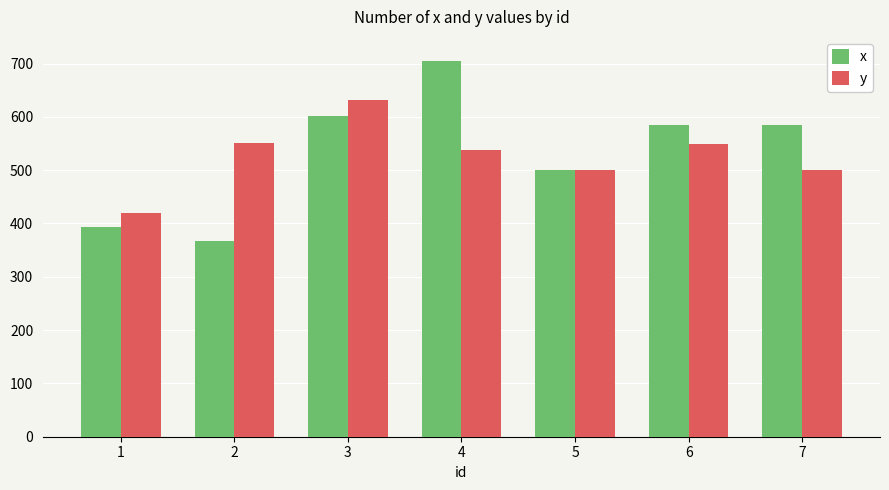

Does the chart contain any negative values?

No